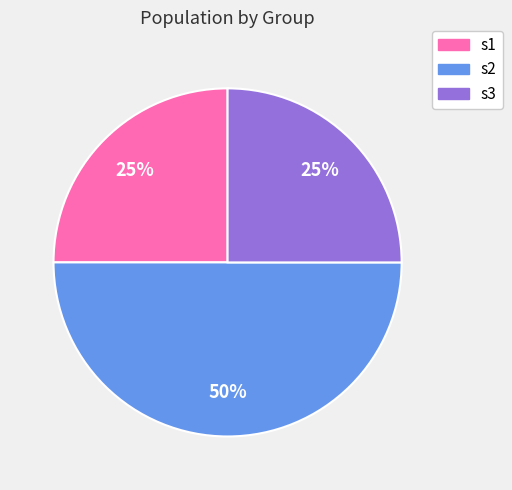

To the nearest percent, what is the average slice percentage?

33%